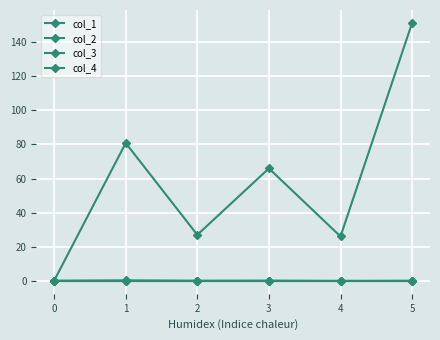

Which has a higher value, 3 or 1?

1